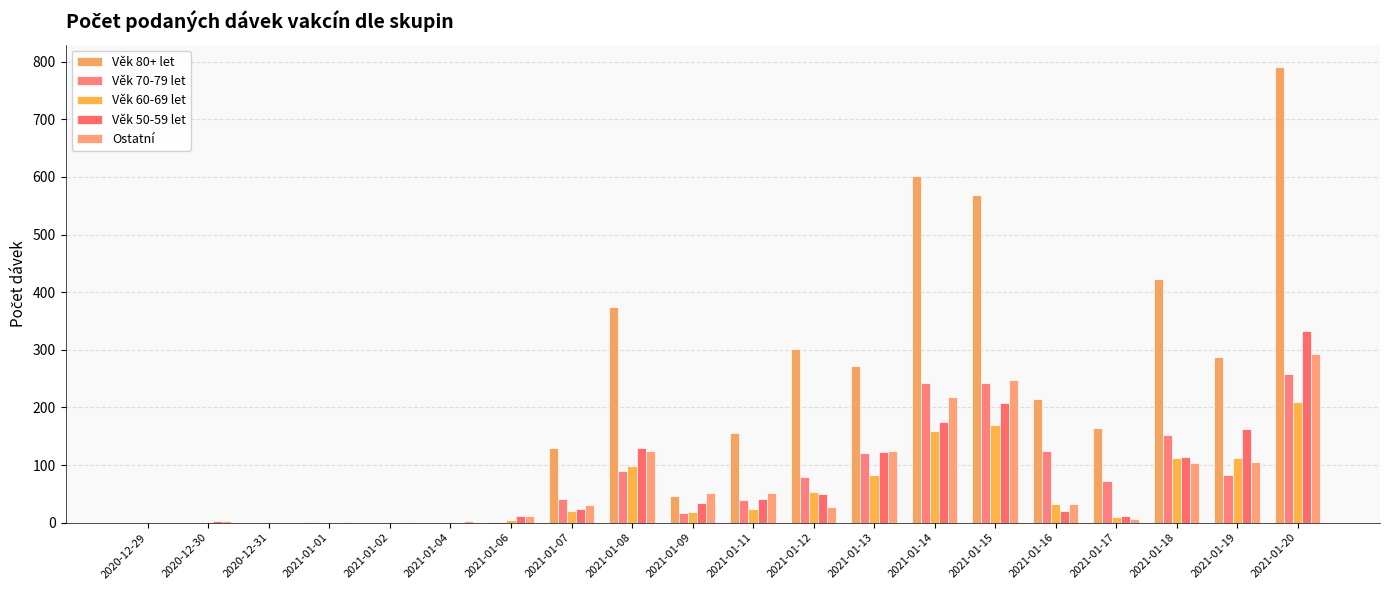

What is the sum of all Věk 60-69 let values?

1108